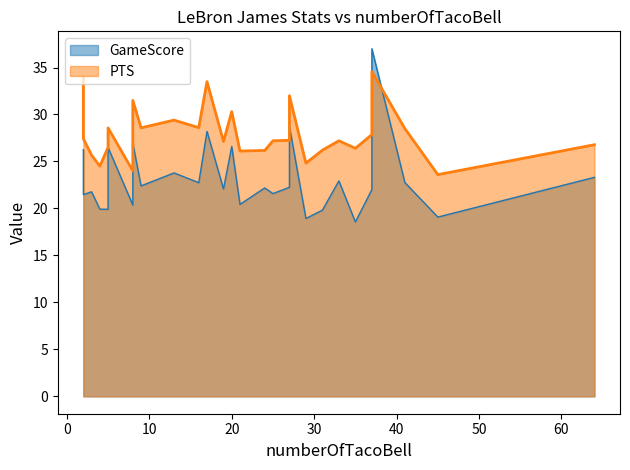

Rank the series by their average value, from highest to lowest.

PTS, GameScore